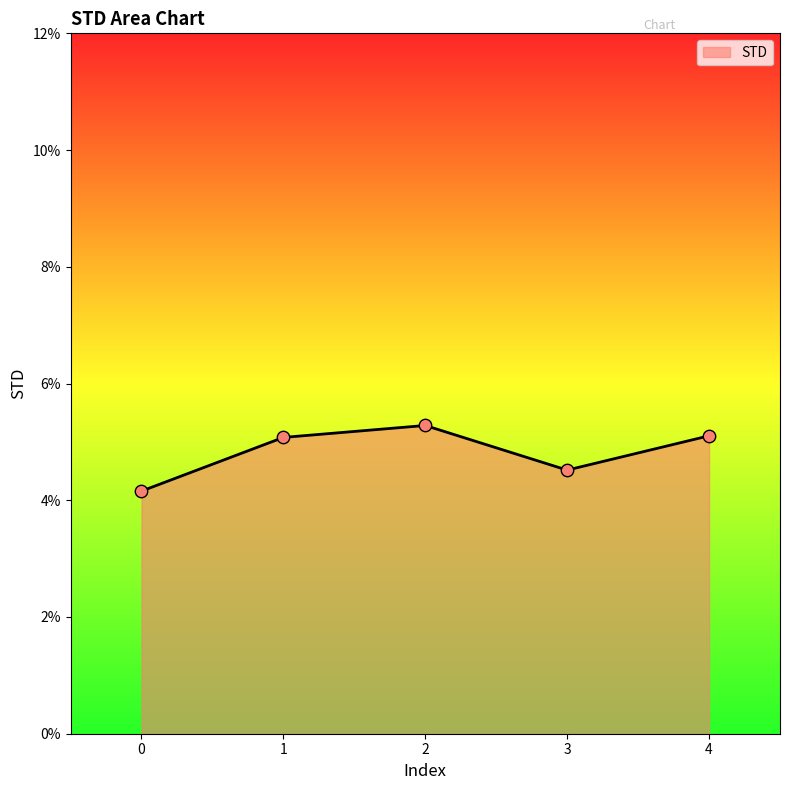

Between 1 and 4, which is larger?

4